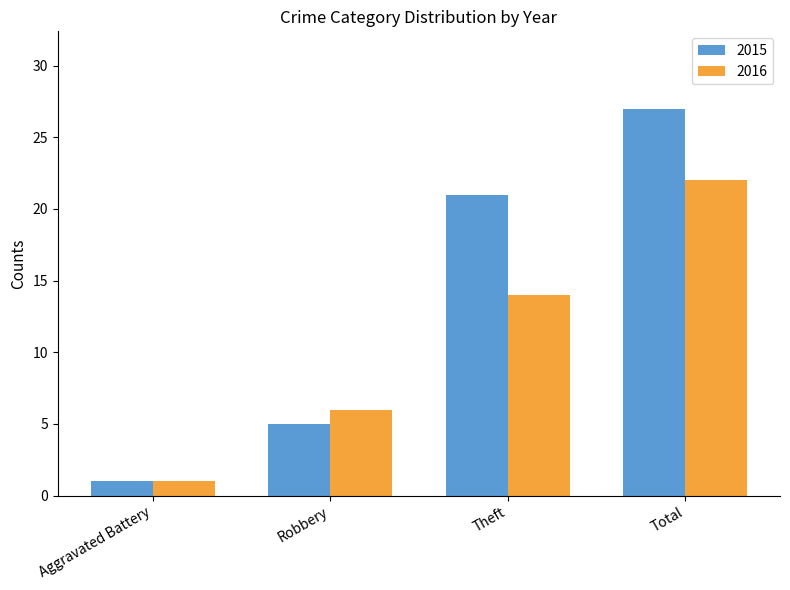

At which label does 2015 reach its peak?

Total